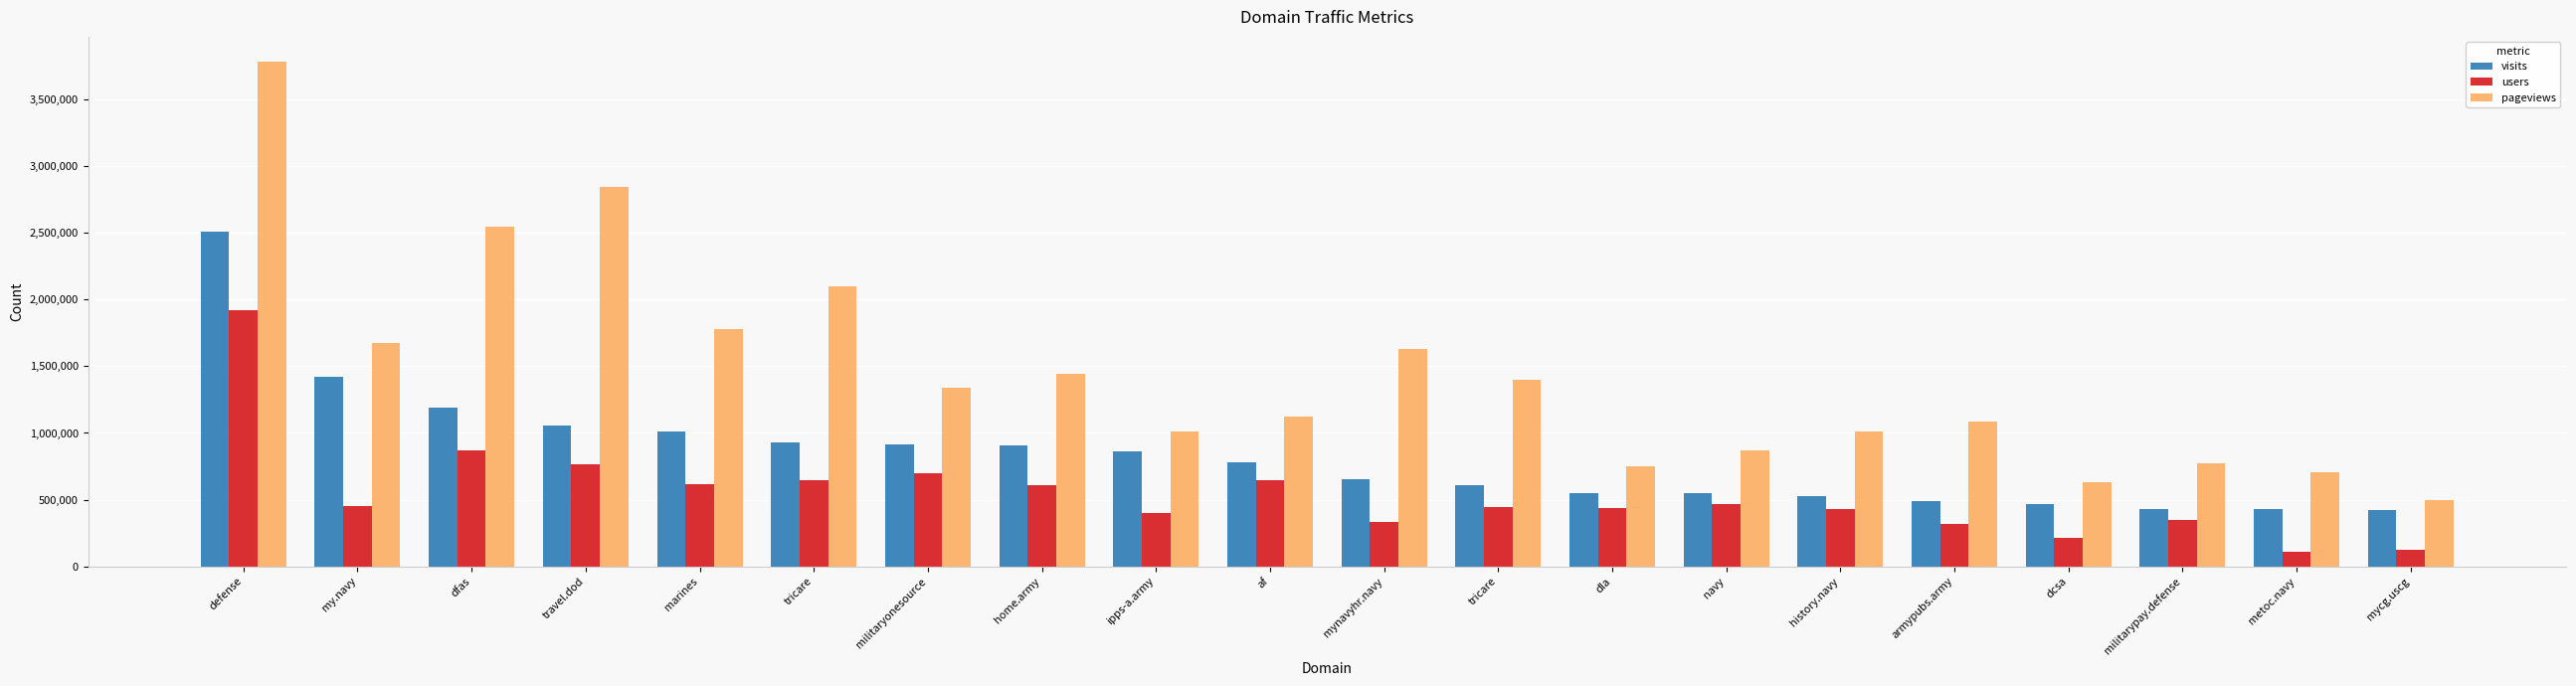

Count the number of categories in the chart.

20